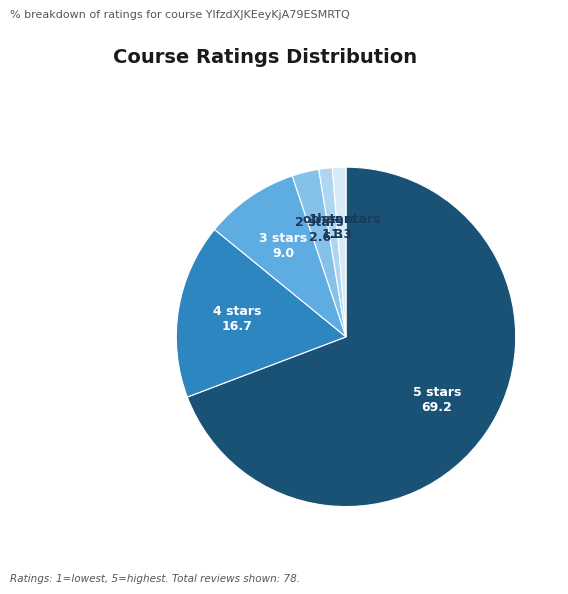

Is there any slice that represents more than half of the pie?

Yes